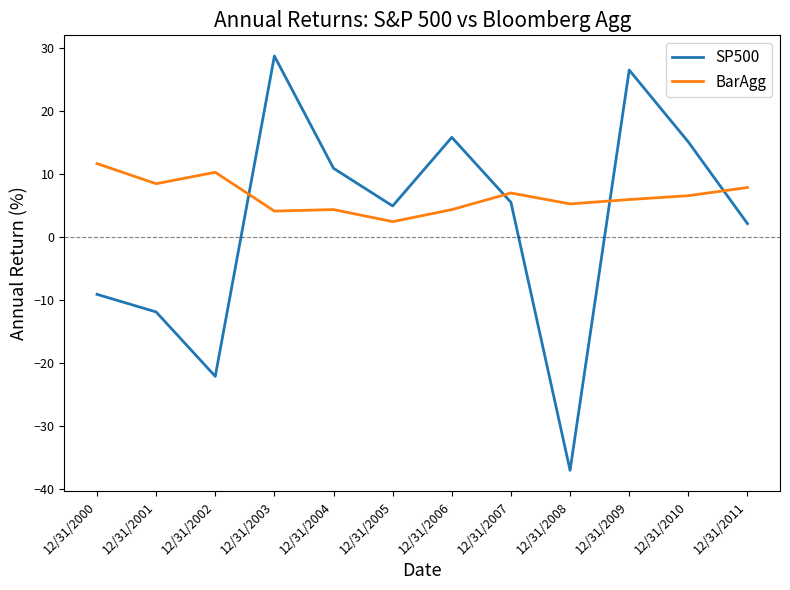

At which category does SP500 reach its first local peak?

12/31/2003